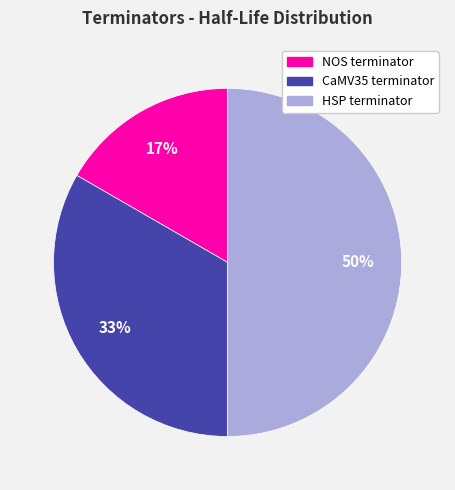

To the nearest percent, what portion does CaMV35 terminator represent?

33%